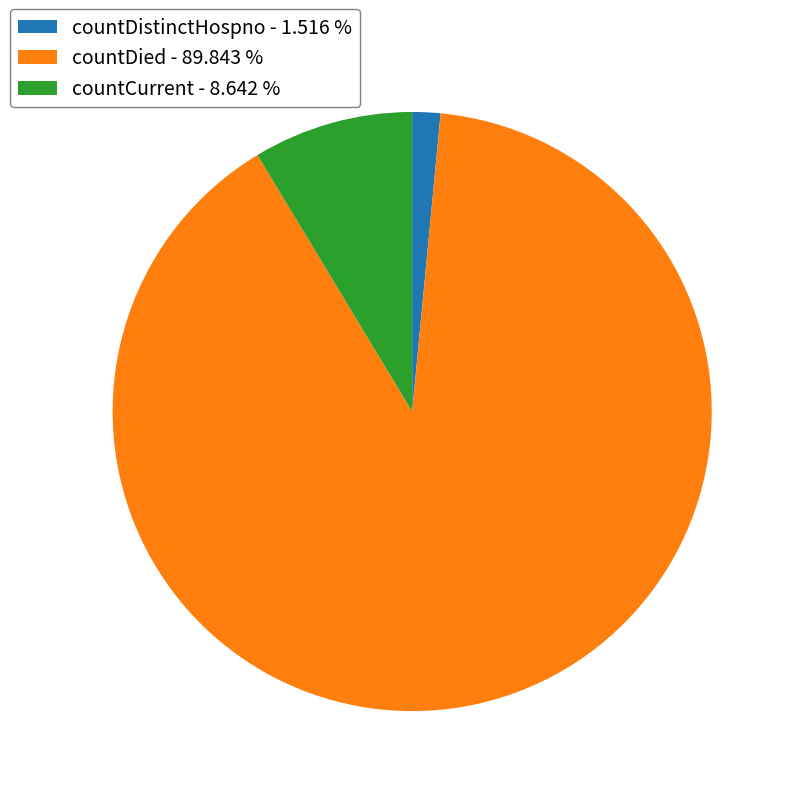

Is it true that countCurrent is 9% of the pie?

True